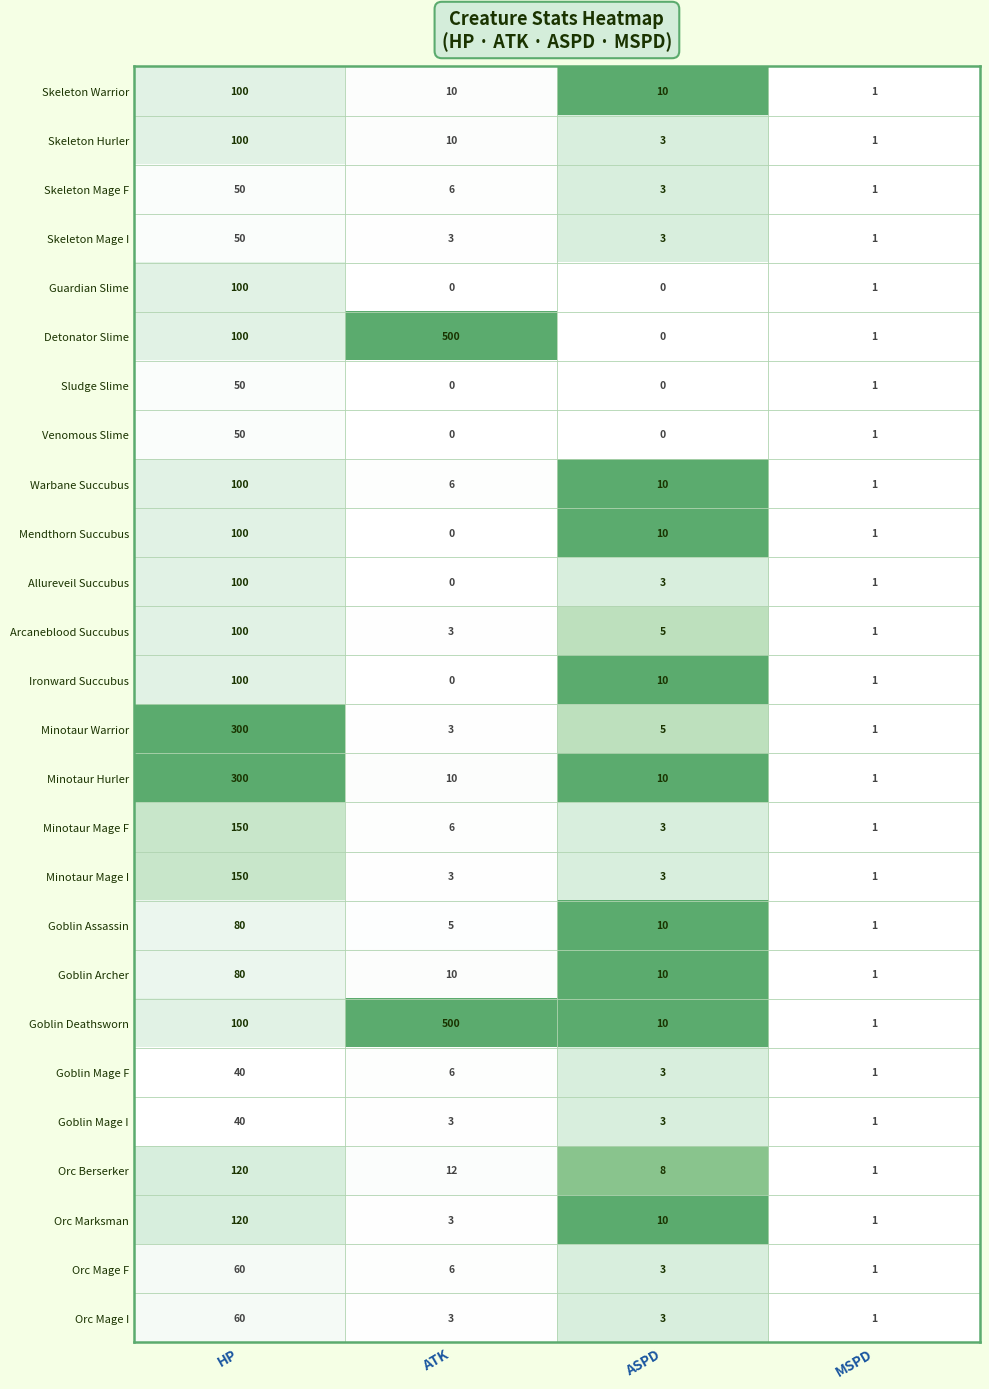

At how many categories does at least one series exceed 0?

4